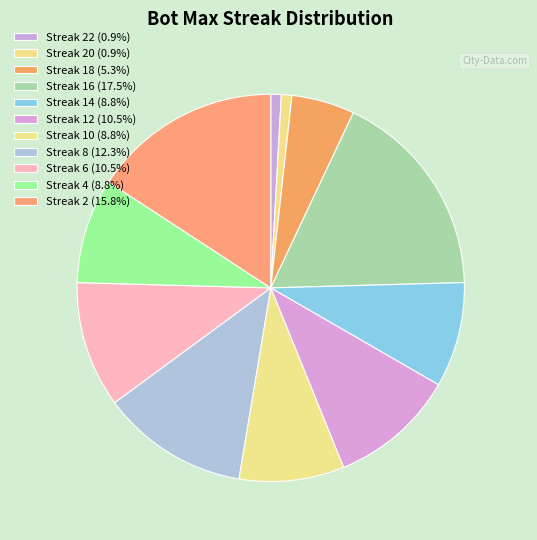

How many slices are in this pie chart?

11